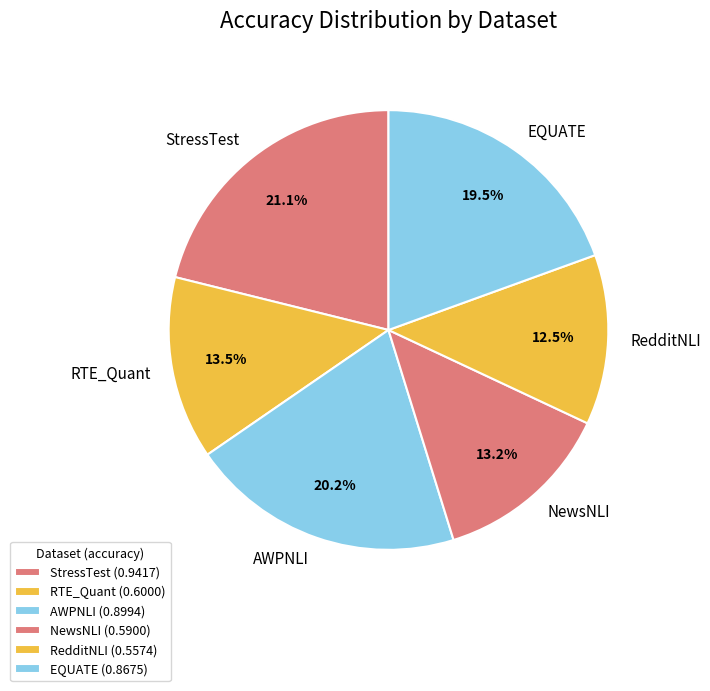

What portion of the pie excludes StressTest?

78.9%